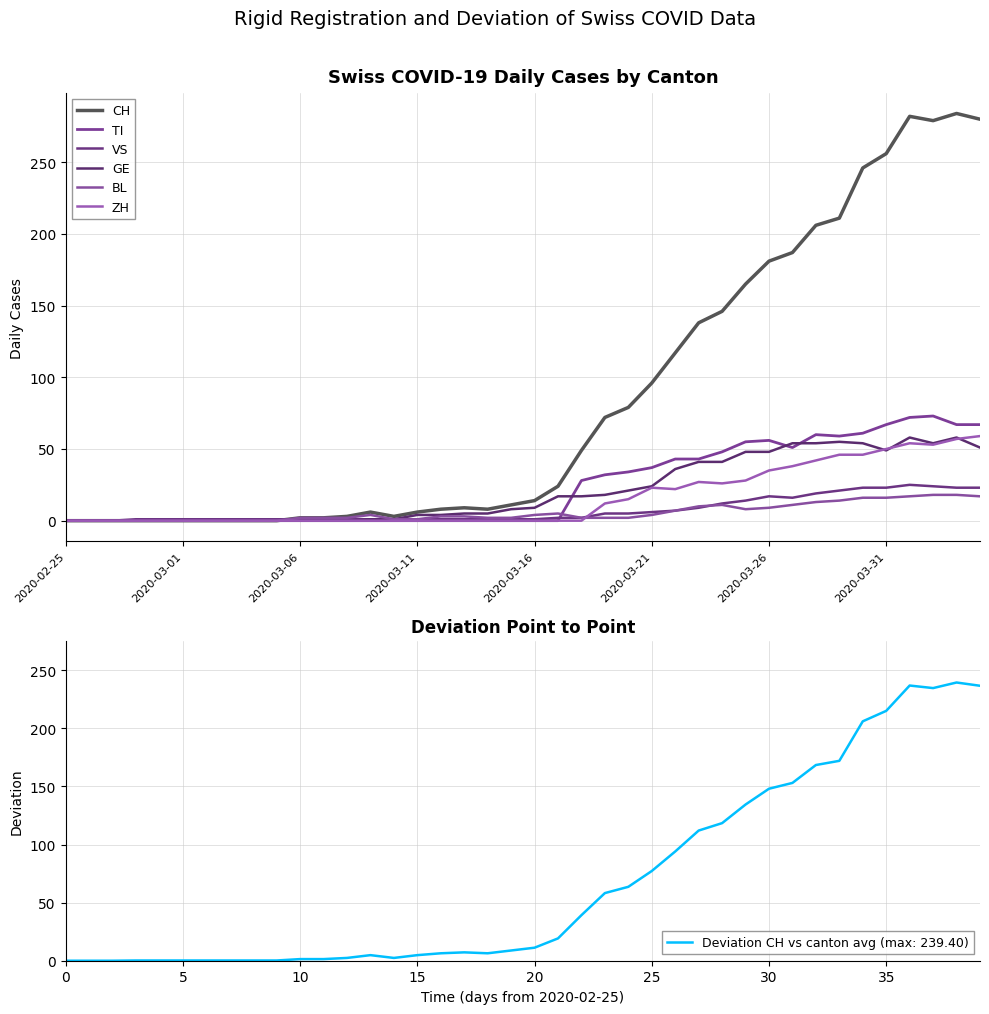

The BL series shows 1 at 2020-03-11. True or false?

True